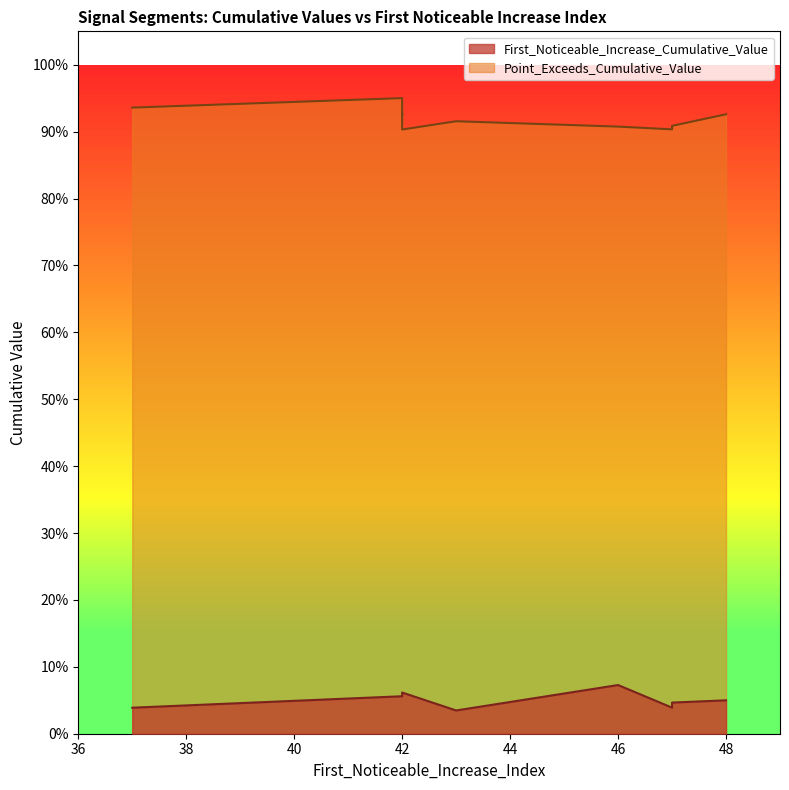

What is the value of the Point_Exceeds_Cumulative_Value point at the 3rd from the left?

0.9